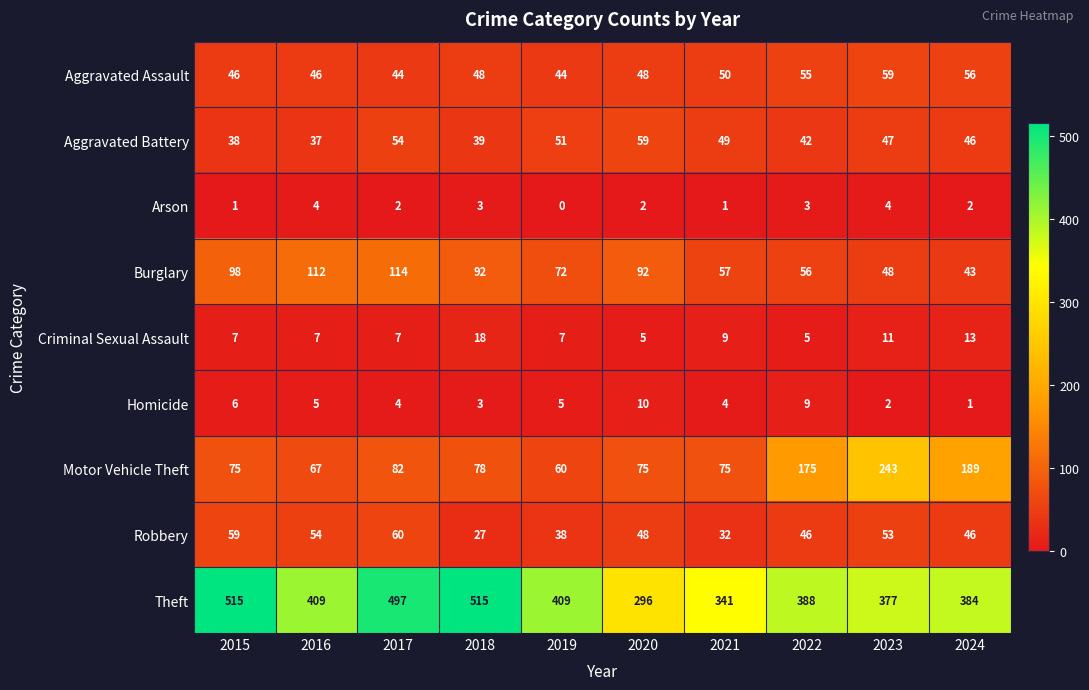

Is it true that Aggravated Assault equals 44 at 2019?

True